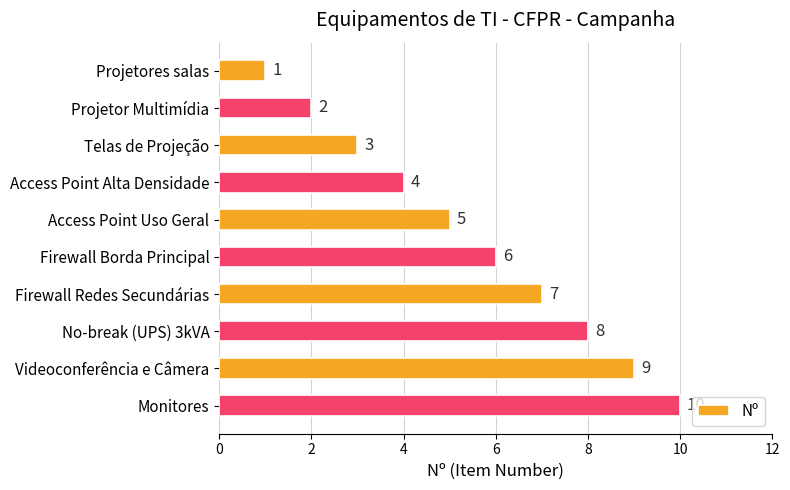

Rank the categories by value from highest to lowest.

Monitores, Videoconferência e Câmera, No-break (UPS) 3kVA, Firewall Redes Secundárias, Firewall Borda Principal, Access Point Uso Geral, Access Point Alta Densidade, Telas de Projeção, Projetor Multimídia, Projetores salas